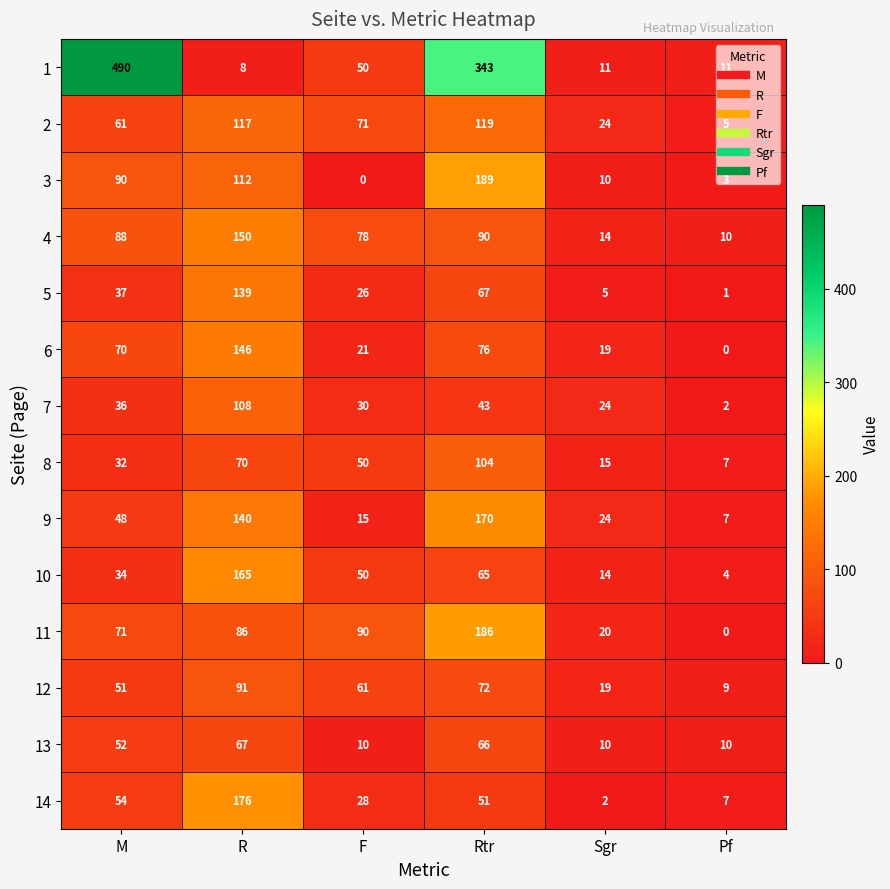

At M, list the series in order from largest to smallest.

1, 3, 4, 11, 6, 2, 14, 13, 12, 9, 5, 7, 10, 8